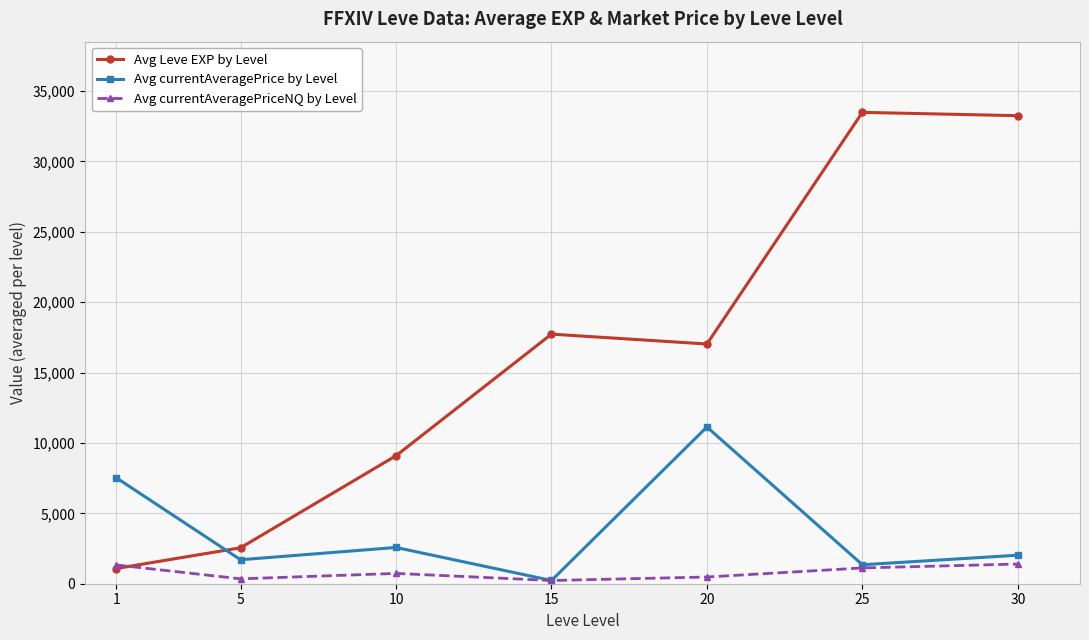

Is the value of Avg currentAveragePrice by Level at 20 greater than the value of Avg Leve EXP by Level at 25?

No